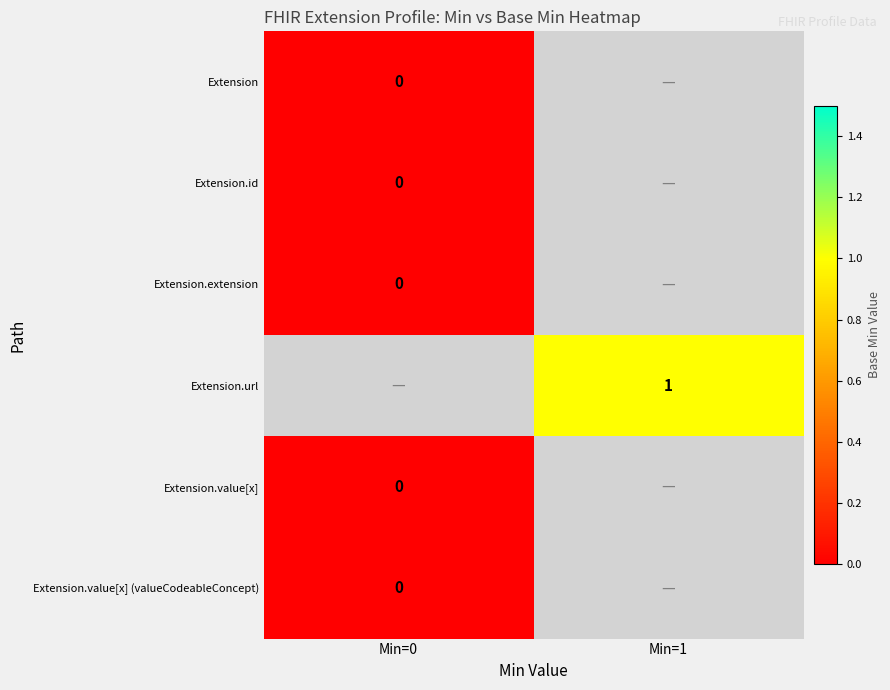

Is it true that Extension.url equals 1 at Min=1?

True